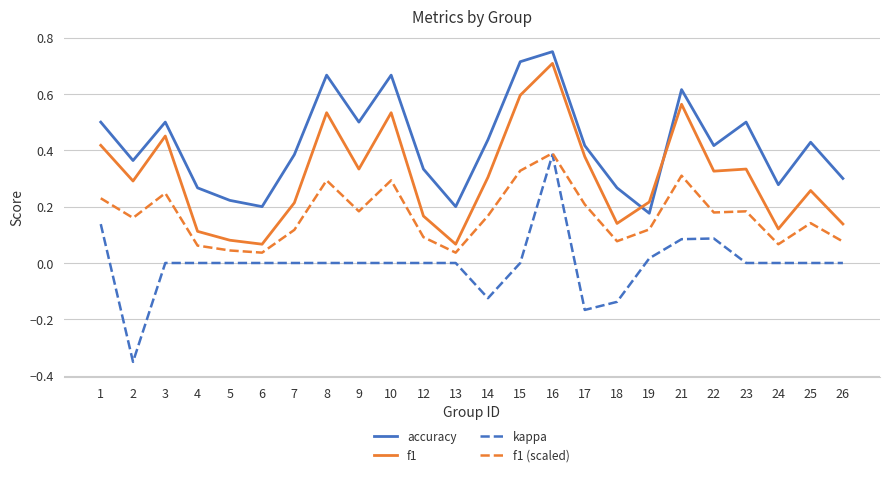

Rank the series at 1 from highest to lowest value.

accuracy, f1, f1 (scaled), kappa